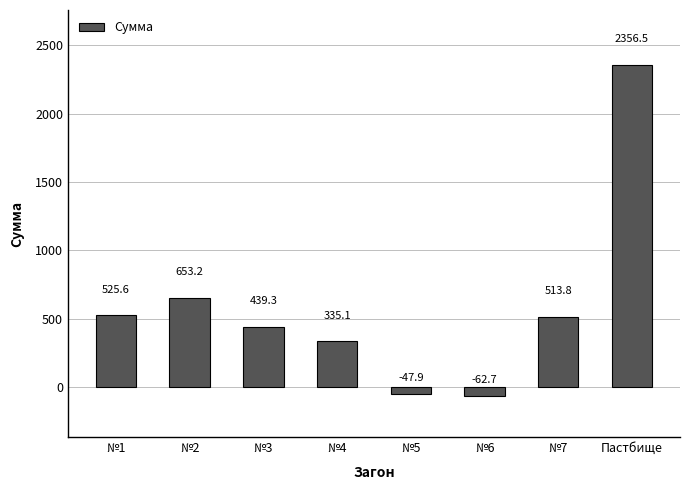

The value at №3 is 439.3. True or false?

True